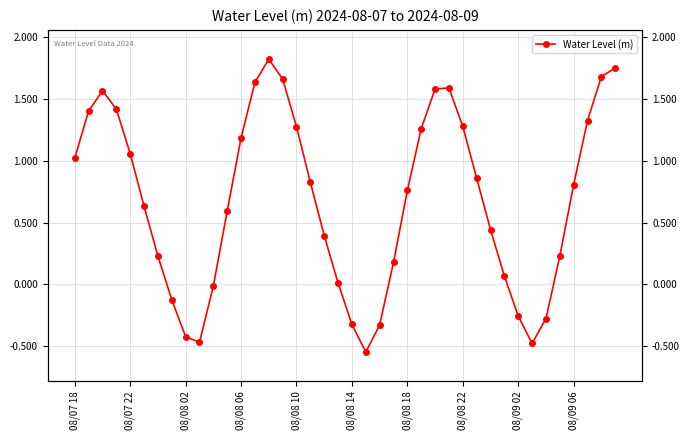

How many values are below 0?

10